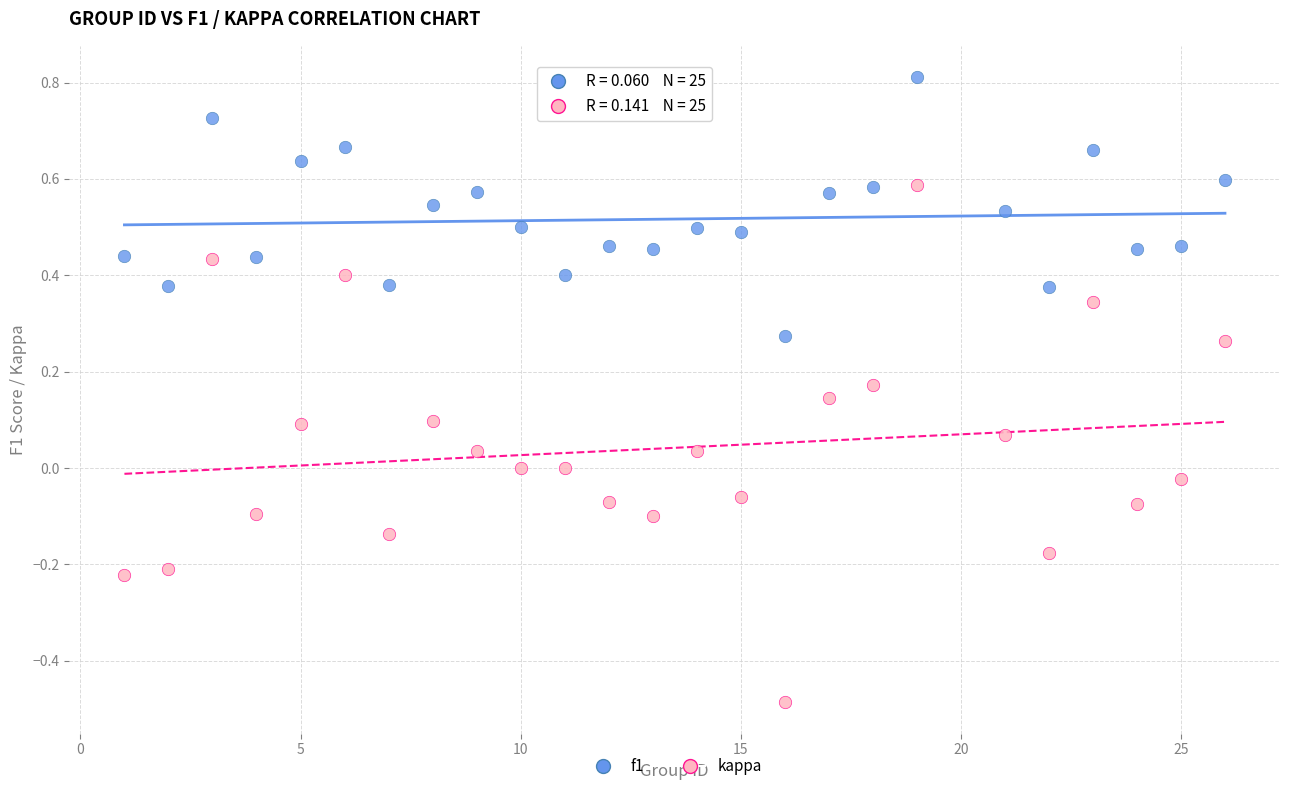

What are all the series names shown in the legend?

f1, kappa